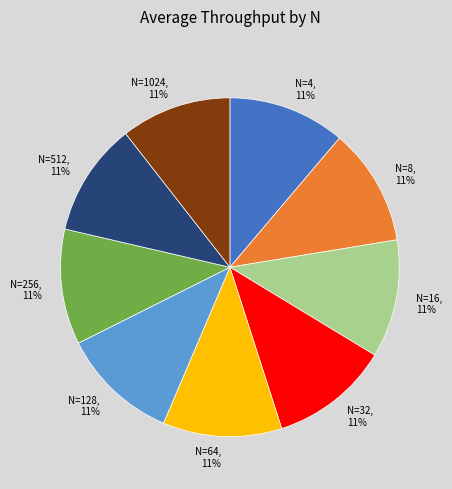

How many segments does this pie chart have?

9